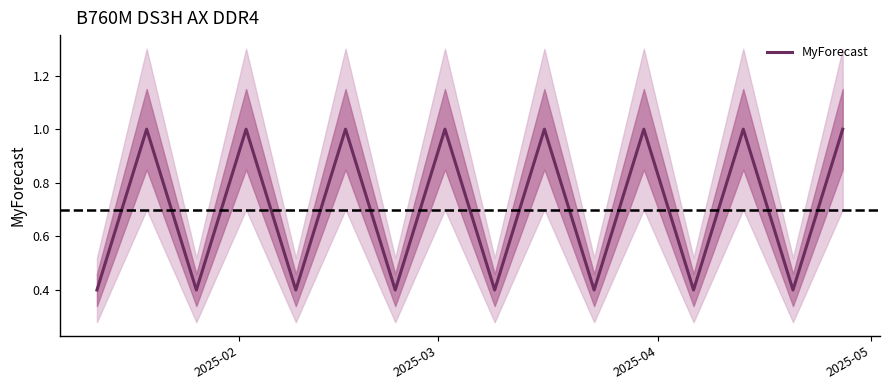

What is the minimum value for MyForecast?

0.4